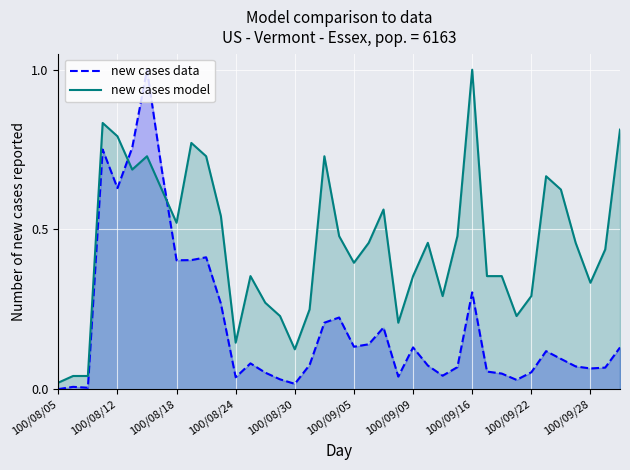

Rank the series by their average value, from lowest to highest.

new cases data, new cases model